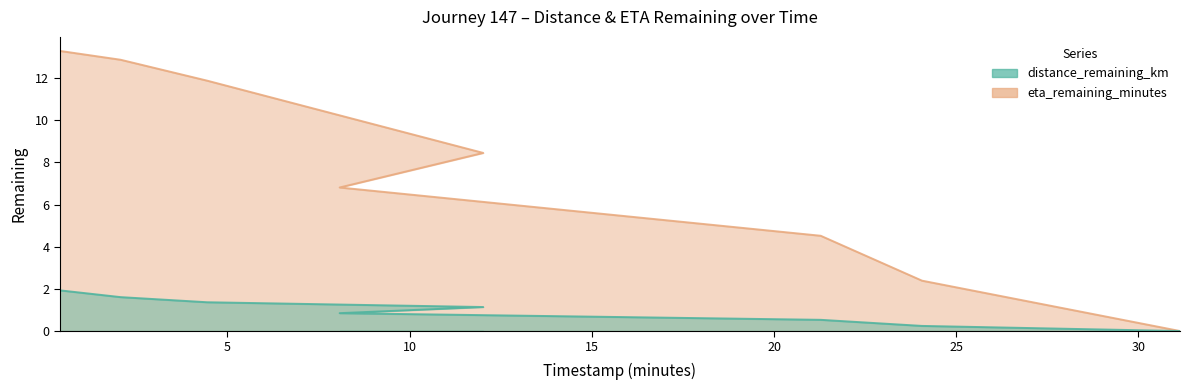

What are all the series names shown in the legend?

distance_remaining_km, eta_remaining_minutes